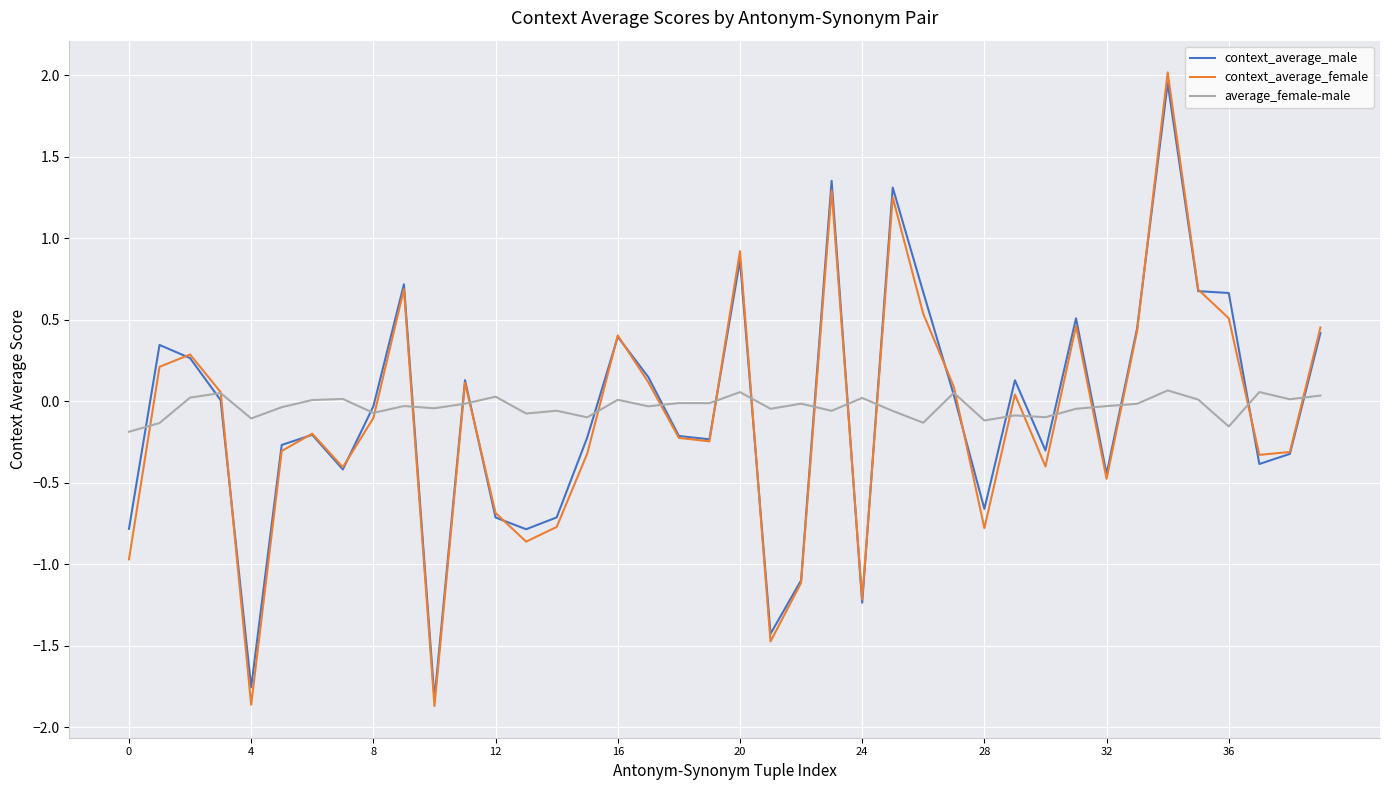

Which series has the largest range (max minus min)?

context_average_female